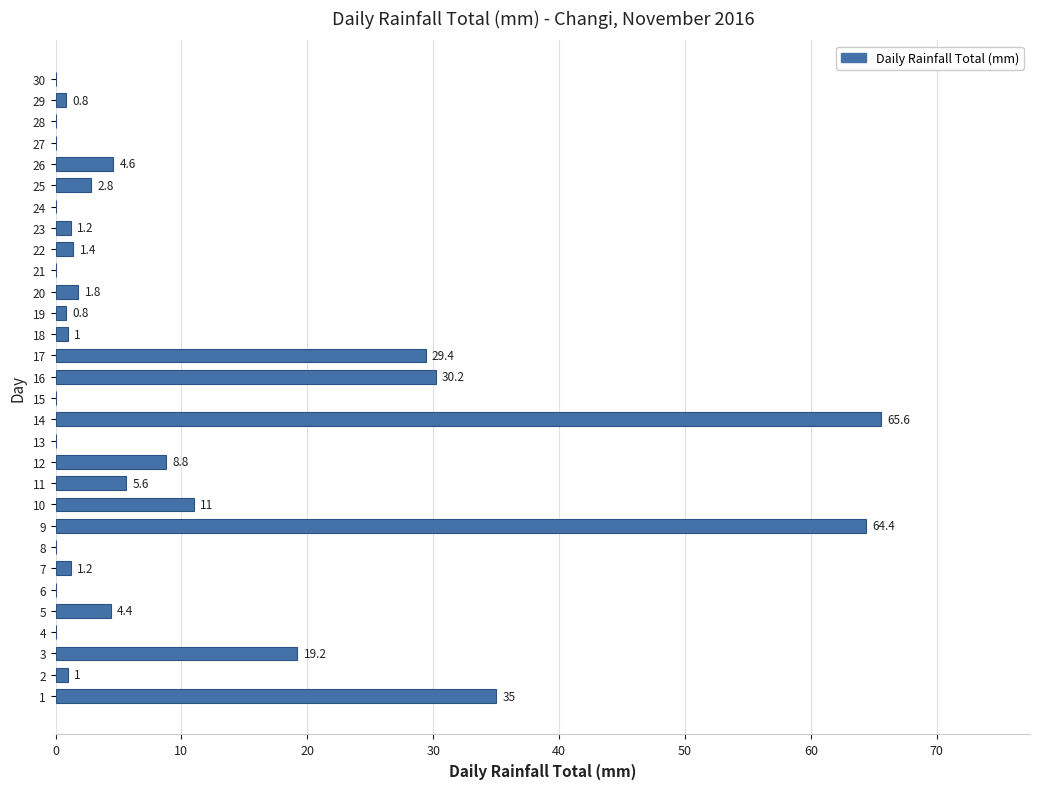

How many distinct data groups are displayed?

1